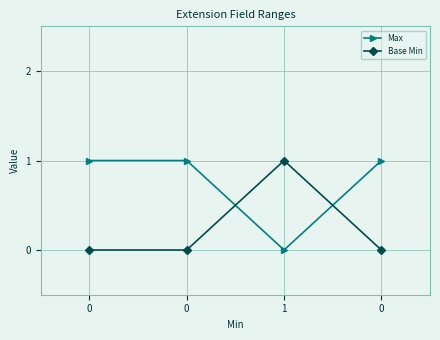

What are all the series names shown in the legend?

Max, Base Min